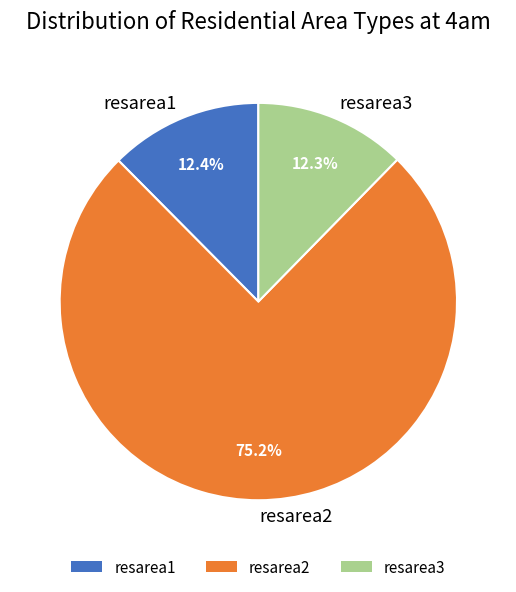

Does any single category account for the majority?

Yes